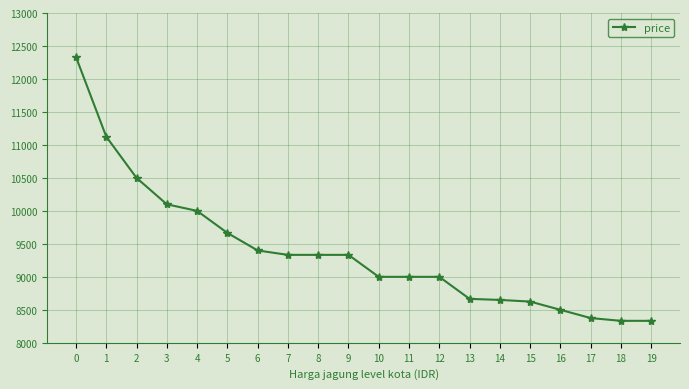

What is the difference between the second highest and second lowest values?

2792